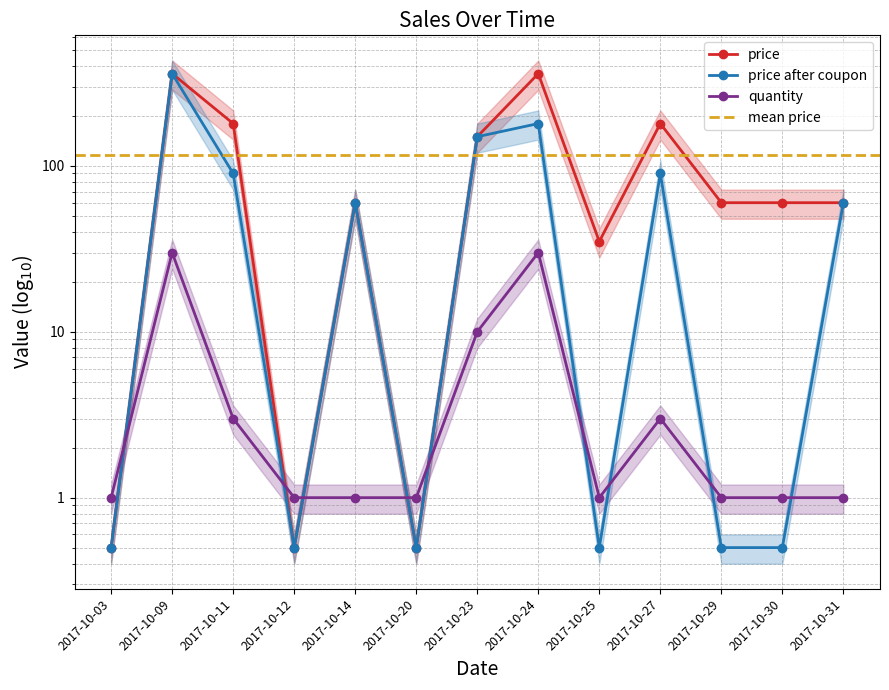

Which series ends up on top after the final intersection of quantity and price after coupon?

price after coupon